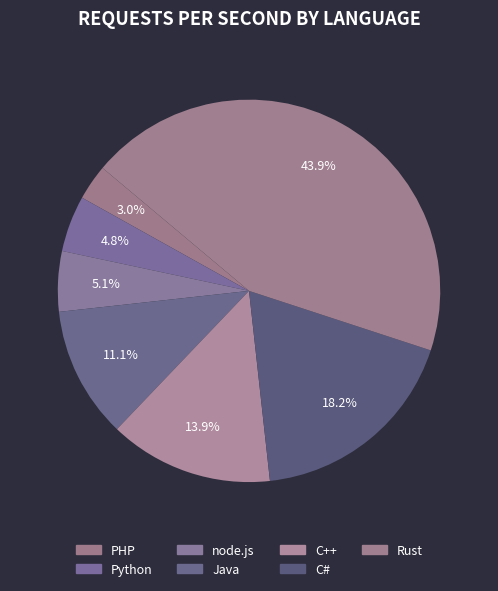

To the nearest percent, what is the difference between the largest and smallest slice percentages?

41%